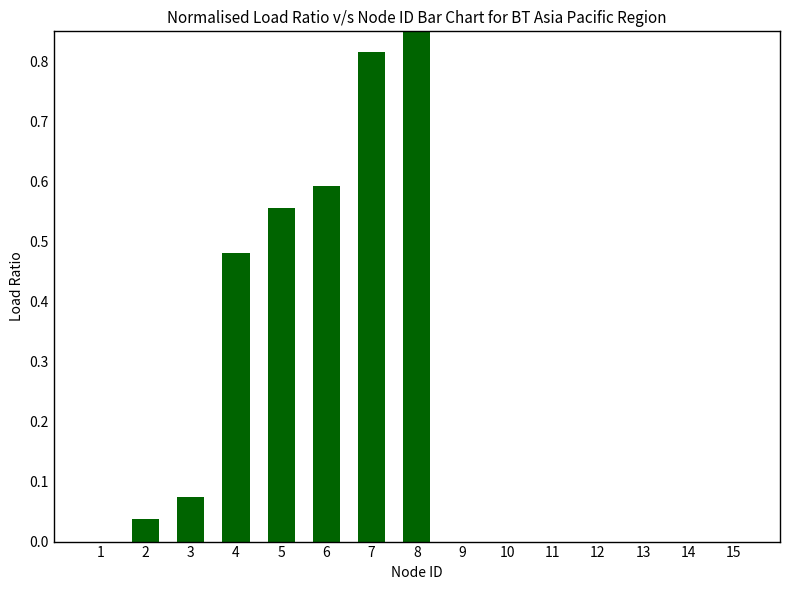

The value at 2 is 0.0. True or false?

True